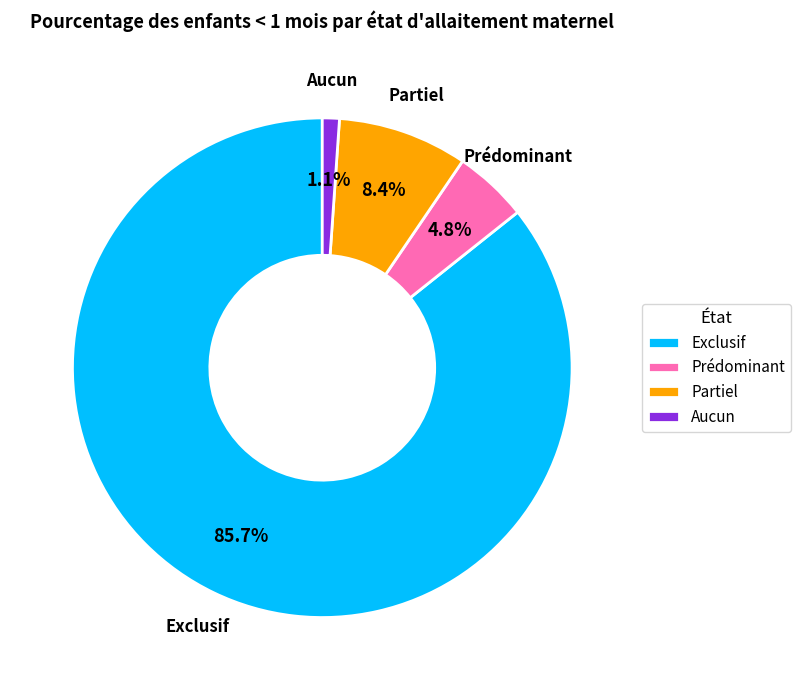

What percentage is the Partiel slice, to the nearest percent?

8%